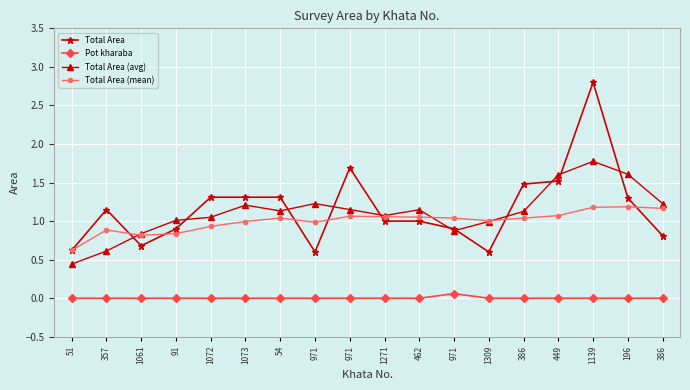

True or false: Total Area (avg) has more than 0 points higher than both neighbors.

True